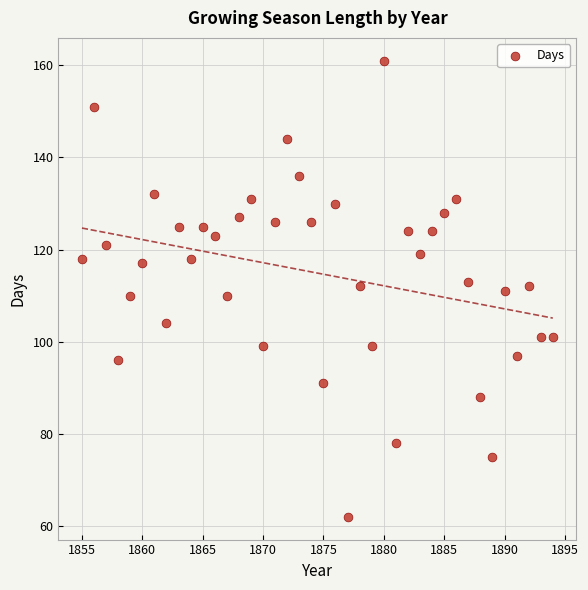

What is the range of X values (max minus min)?

39